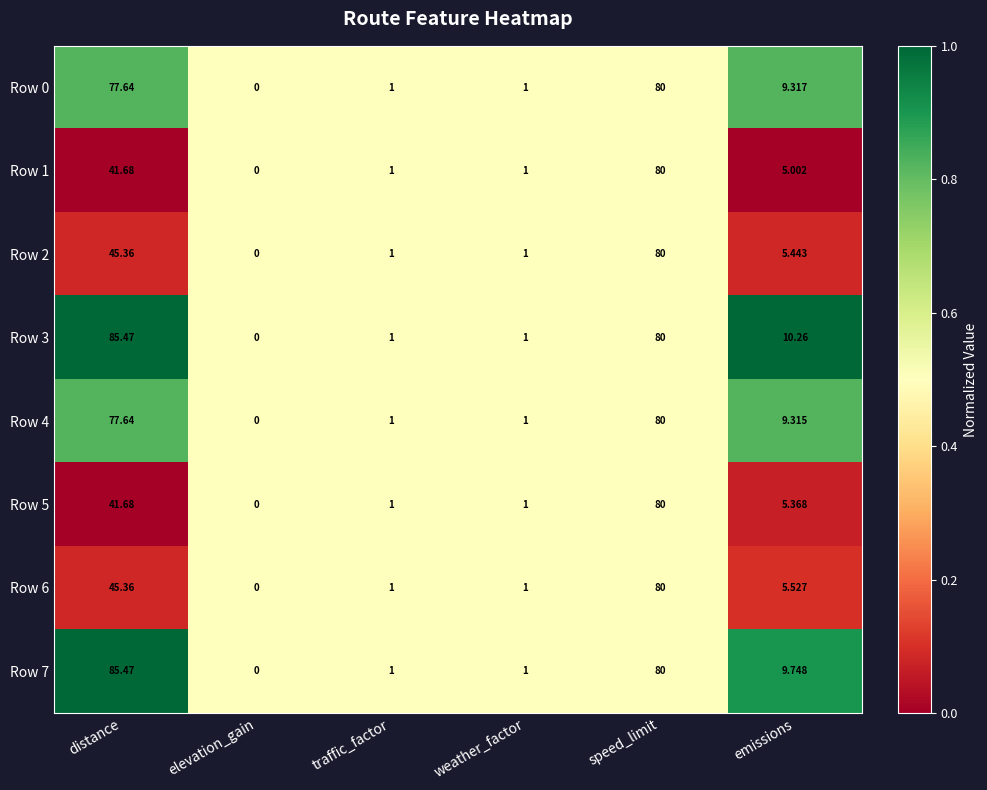

At which label is Row 3 closest to 42?

emissions